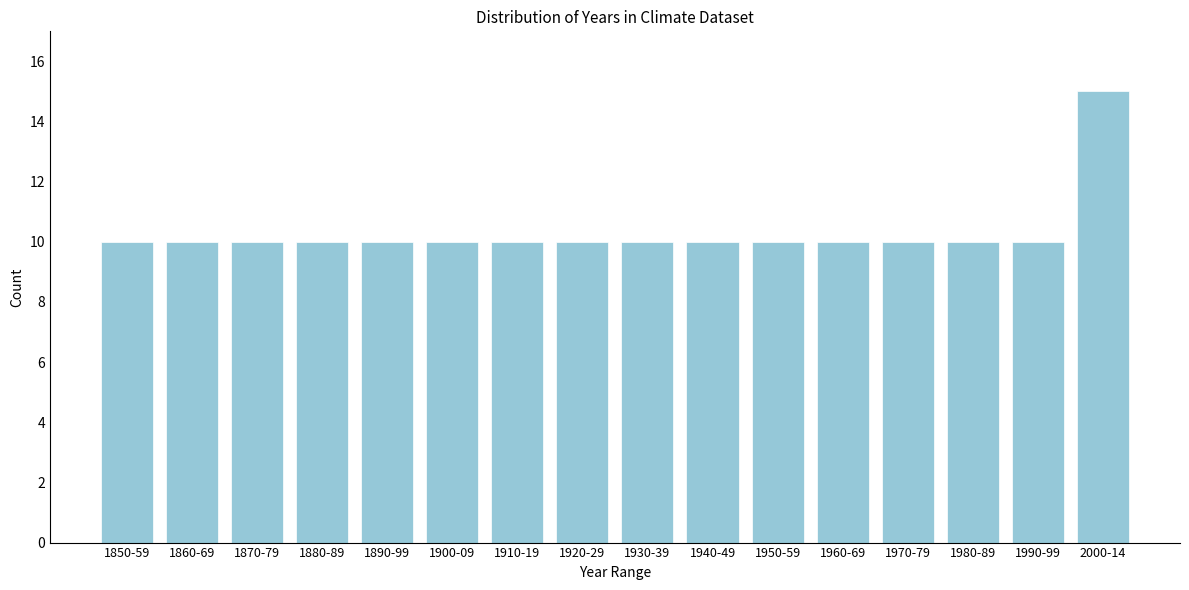

Reading right to left, list all the values displayed in this chart.

2000-14=15	1990-99=10	1980-89=10	1970-79=10	1960-69=10	1950-59=10	1940-49=10	1930-39=10	1920-29=10	1910-19=10	1900-09=10	1890-99=10	1880-89=10	1870-79=10	1860-69=10	1850-59=10